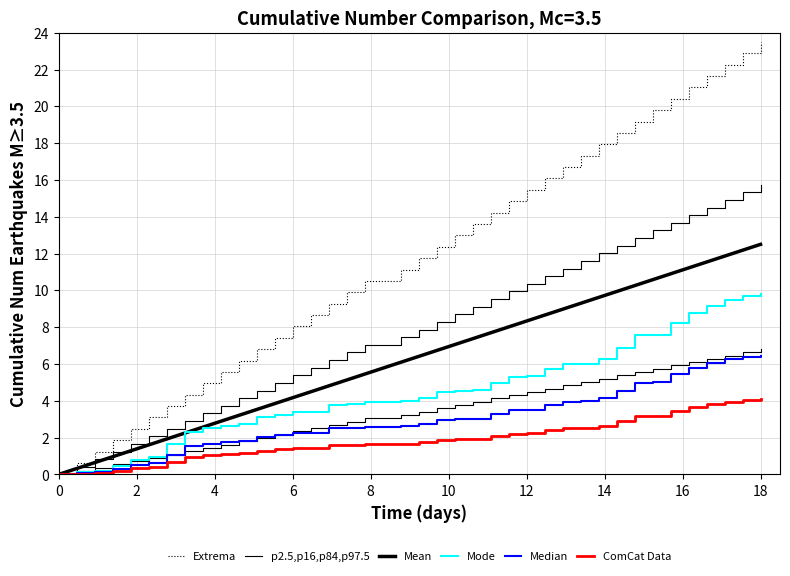

Reading right to left, transcribe all the data shown in this chart.

Extrema: 23.5	22.9	22.3	21.6	21.0	20.4	19.8	19.2	18.6	17.9	17.3	16.7	16.1	15.5	14.8	14.2	13.6	13.0	12.4	11.8	11.1	10.5	10.5	9.9	9.3	8.7	8.0	7.4	6.8	6.2	5.6	4.9	4.3	3.7	3.1	2.5	1.9	1.2	0.6	0.0
p2.5,p16,p84,p97.5: 15.7	15.3	14.9	14.5	14.1	13.7	13.3	12.8	12.4	12.0	11.6	11.2	10.8	10.4	9.9	9.5	9.1	8.7	8.3	7.9	7.5	7.0	7.0	6.6	6.2	5.8	5.4	5.0	4.6	4.1	3.7	3.3	2.9	2.5	2.1	1.7	1.2	0.8	0.4	0.0
Mean: 12.5	12.2	11.9	11.5	11.2	10.9	10.6	10.3	9.9	9.6	9.3	9.0	8.7	8.3	8.0	7.7	7.4	7.1	6.7	6.4	6.1	5.8	5.4	5.1	4.8	4.5	4.2	3.8	3.5	3.2	2.9	2.6	2.2	1.9	1.6	1.3	1.0	0.6	0.3	0.0
Mode: 9.8	9.7	9.5	9.2	8.8	8.2	7.6	7.5	6.9	6.3	6.0	6.0	5.7	5.3	5.3	5.0	4.6	4.5	4.5	4.2	4.0	3.9	3.9	3.8	3.8	3.4	3.4	3.2	3.1	2.8	2.6	2.5	2.3	1.6	0.9	0.8	0.5	0.2	0.1	0.0
Median: 6.5	6.4	6.2	6.0	5.8	5.4	5.0	5.0	4.5	4.1	4.0	4.0	3.8	3.5	3.5	3.3	3.0	3.0	3.0	2.7	2.6	2.6	2.6	2.5	2.5	2.2	2.2	2.1	2.0	1.8	1.7	1.7	1.5	1.1	0.6	0.5	0.3	0.1	0.1	0.0
ComCat Data: 4.1	4.0	4.0	3.8	3.7	3.4	3.2	3.2	2.9	2.6	2.5	2.5	2.4	2.2	2.2	2.1	1.9	1.9	1.9	1.7	1.7	1.6	1.6	1.6	1.6	1.4	1.4	1.4	1.3	1.2	1.1	1.1	1.0	0.7	0.4	0.3	0.2	0.1	0.0	0.0